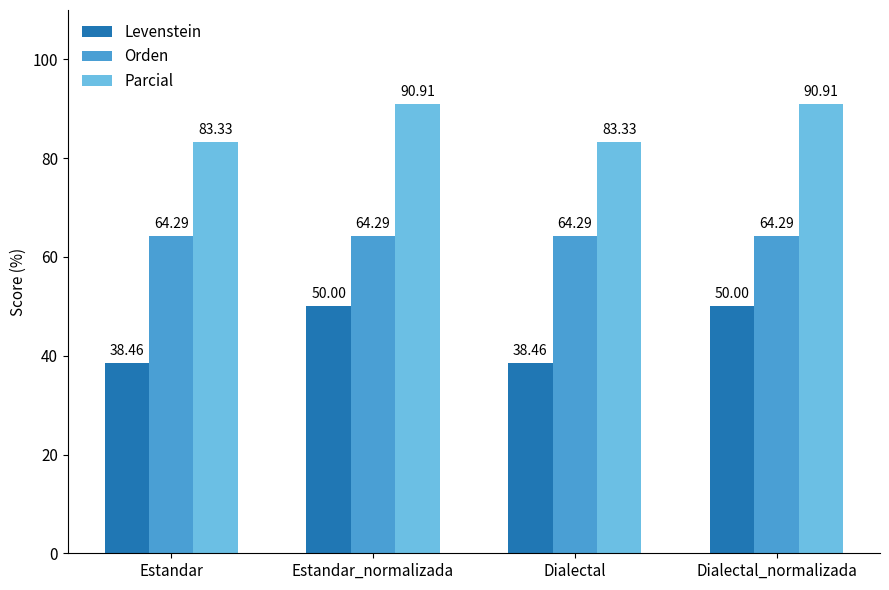

Which series has the largest total across all categories?

Parcial